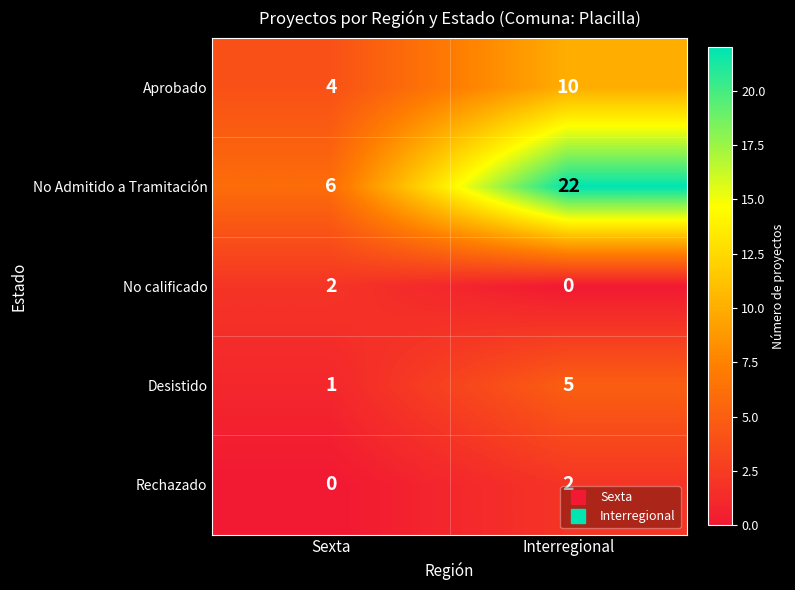

Is it true that Desistido equals 5 at Interregional?

True